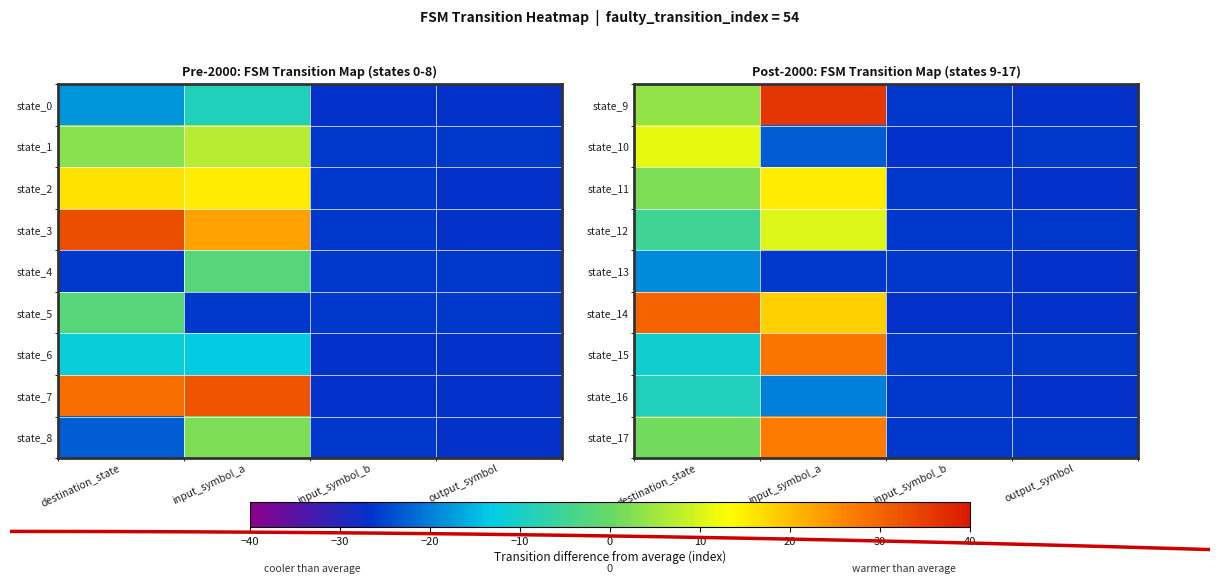

At which label is state_17 closest to 0?

destination_state